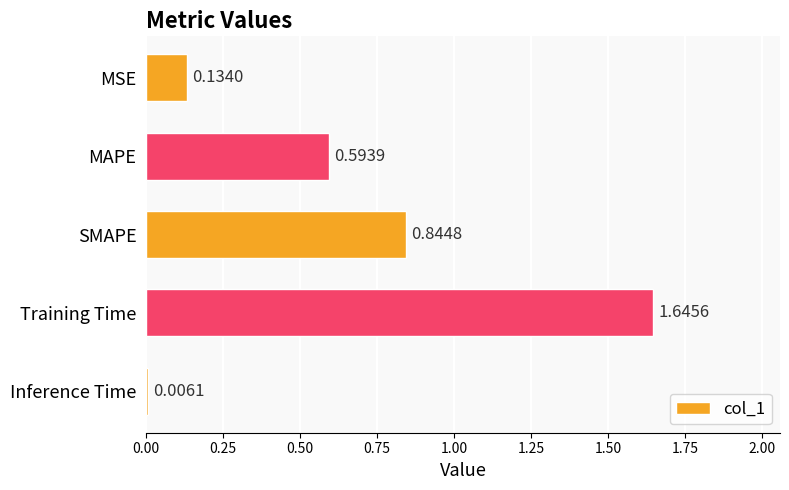

What is the sum of the values at SMAPE and MAPE?

1.4